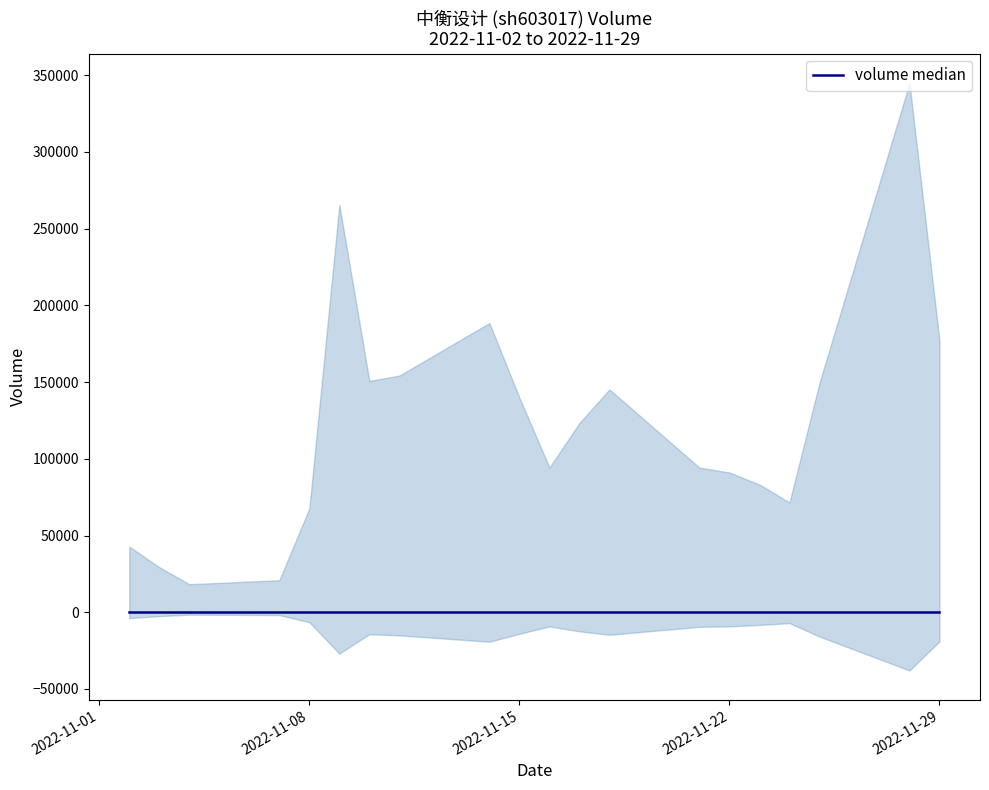

Which has a higher value, 2022-11-18 or 2022-11-08?

2022-11-18